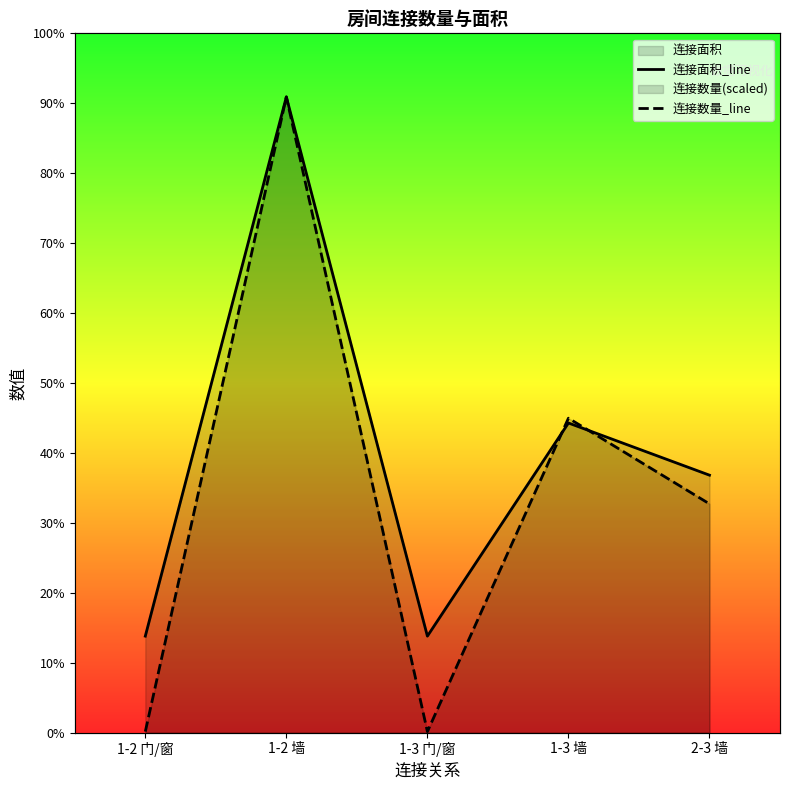

Is the value of 连接面积_line at 1-3 门/窗 greater than the value of 连接数量_line at 1-2 门/窗?

Yes